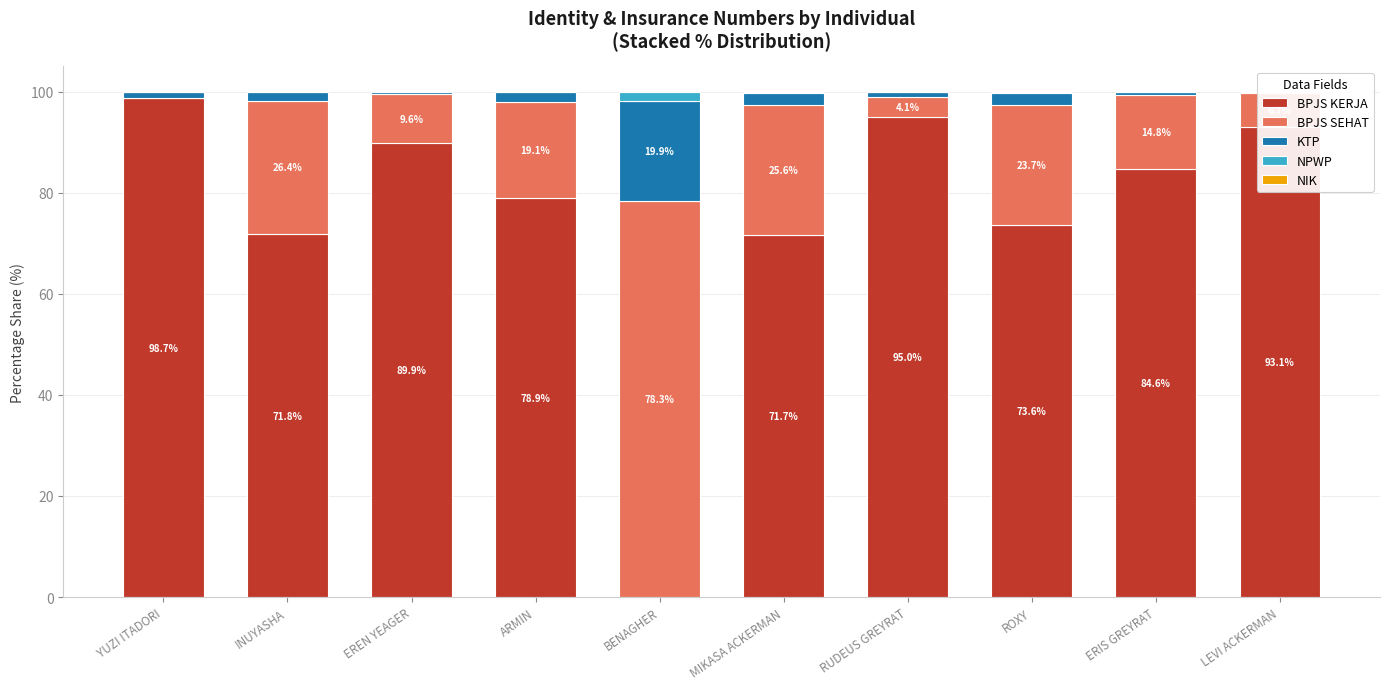

How many categories are shown in the chart?

10